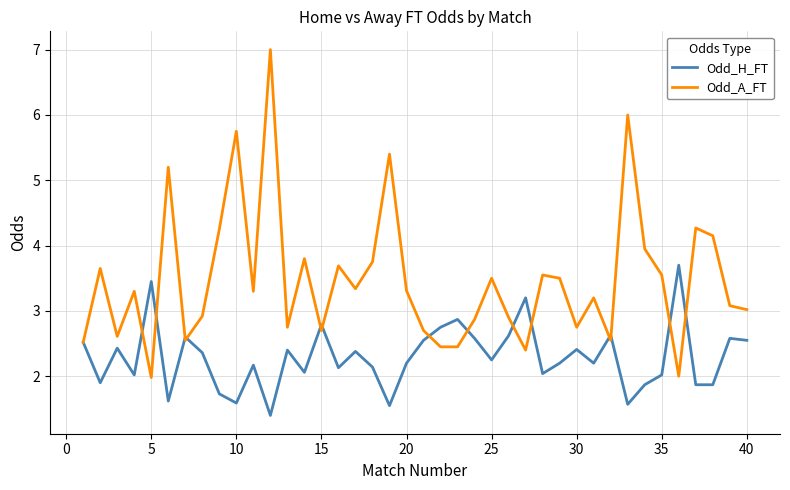

List the series in order of their overall mean, highest first.

Odd_A_FT, Odd_H_FT